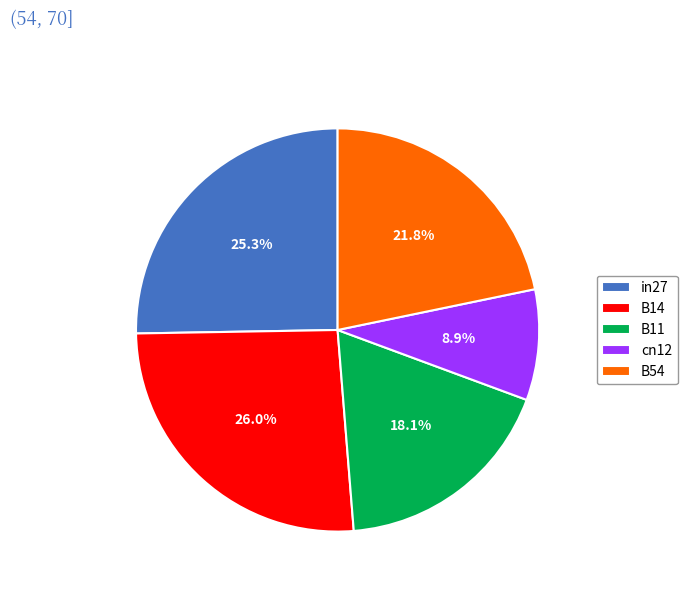

The B11 slice represents 9% of the pie. True or false?

False